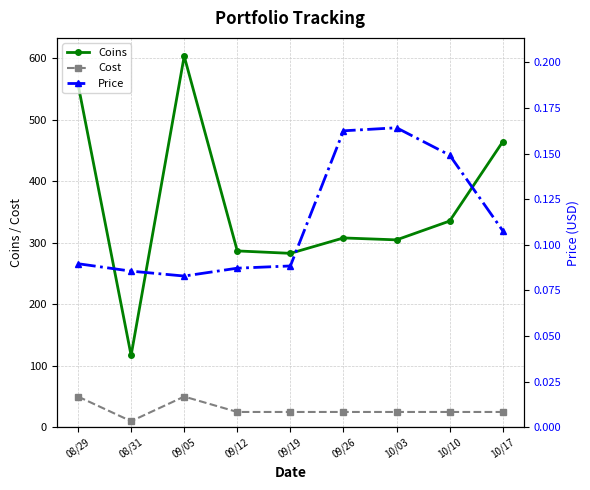

What is the average value of the Coins series?

362.0